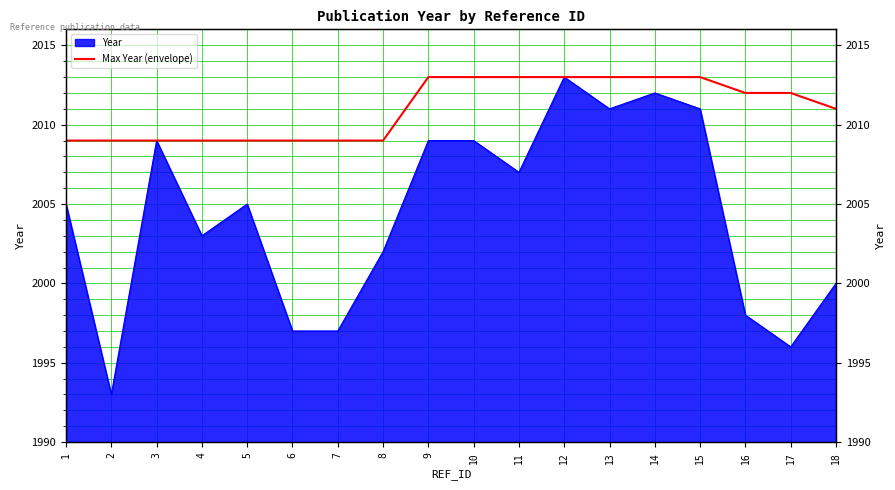

What is the value of the 3rd point from the left?

2009